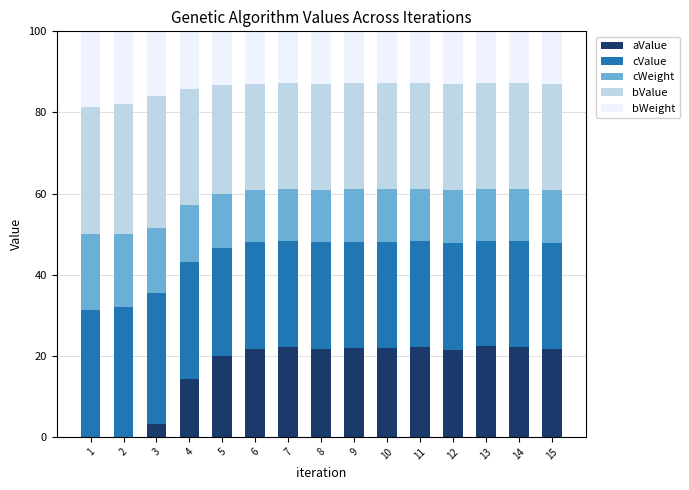

Is it true that aValue equals 13.1 at 2?

False